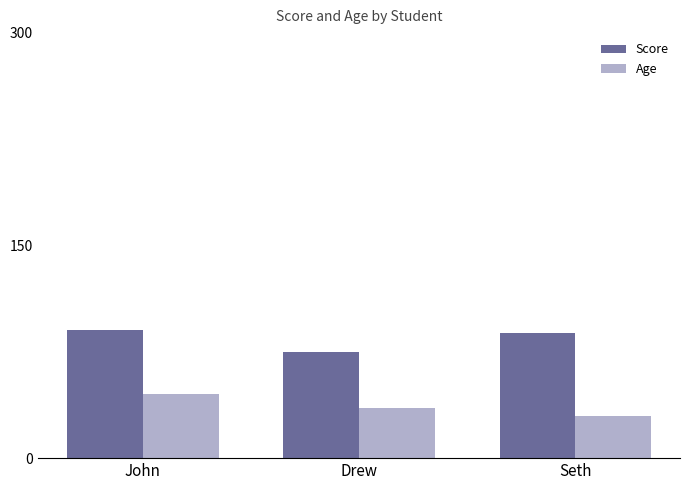

Count the Score values in the range 75 to 90.

3